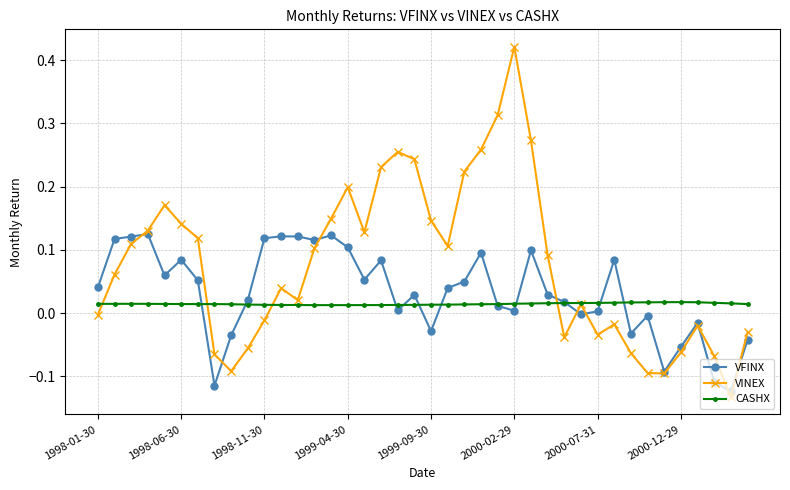

How many distinct data groups are displayed?

3